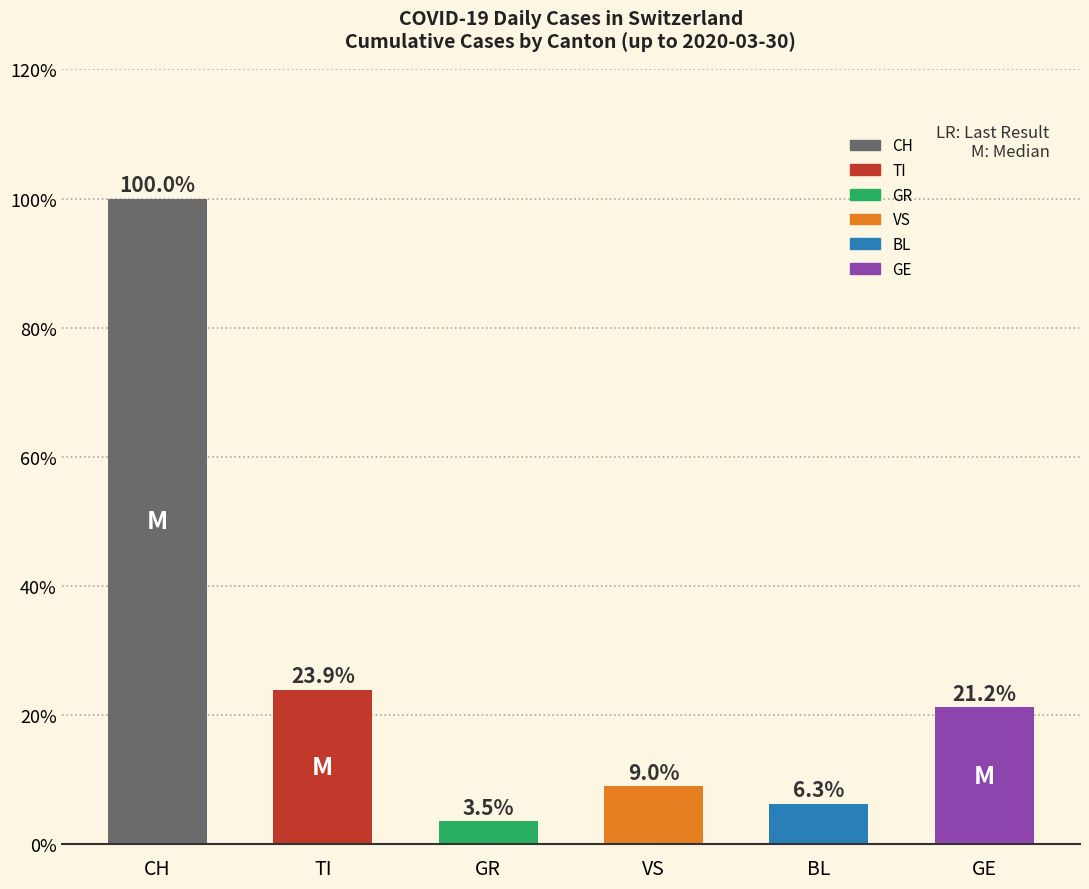

The chart shows a value of 38.1 at TI. True or false?

False